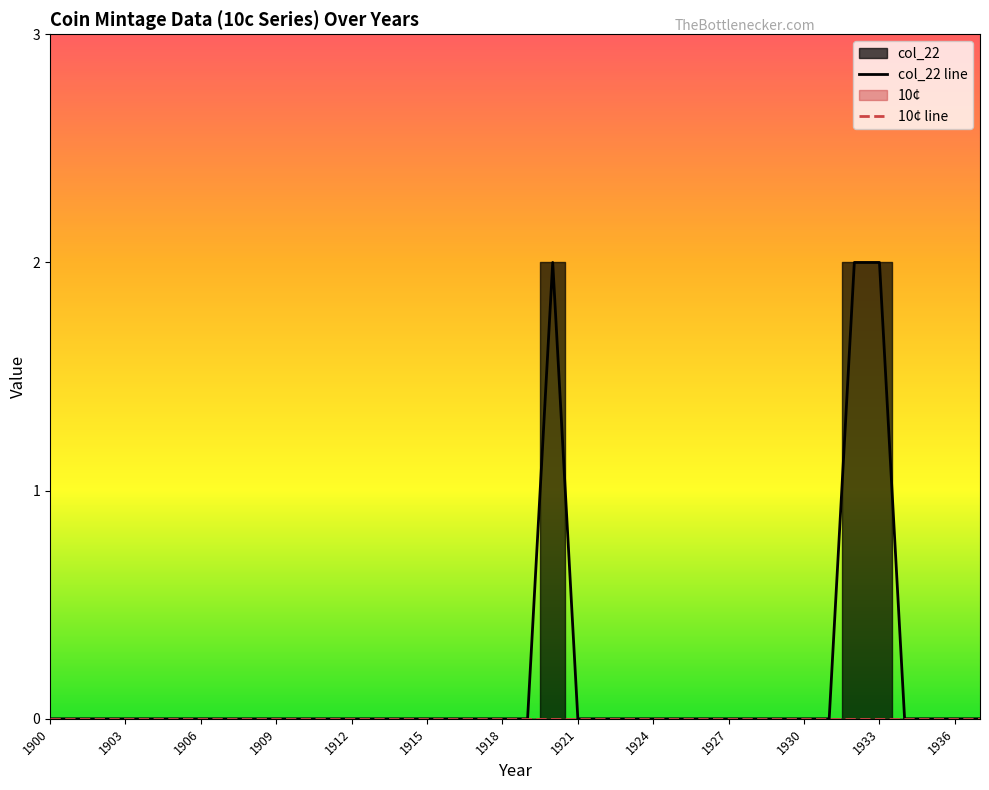

The chart shows a value of -1 at 1921. True or false?

False